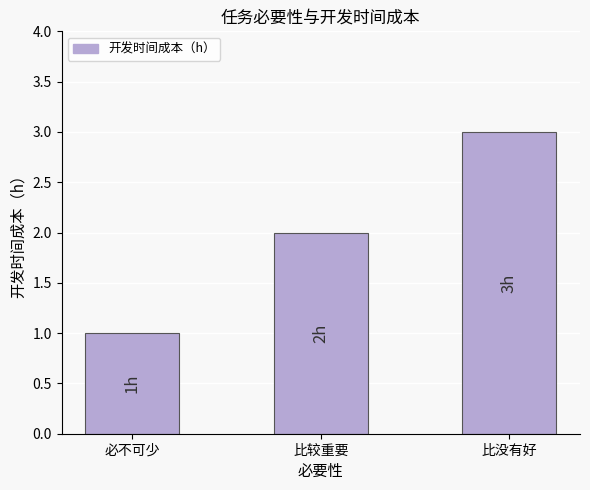

Reading left to right, transcribe all the data shown in this chart.

必不可少=1	比较重要=2	比没有好=3